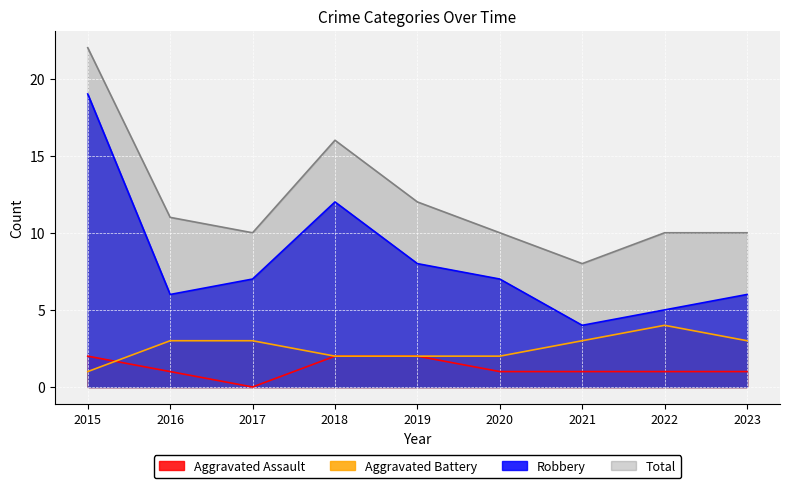

List the series in order of their peak value, highest first.

Total, Robbery, Aggravated Battery, Aggravated Assault